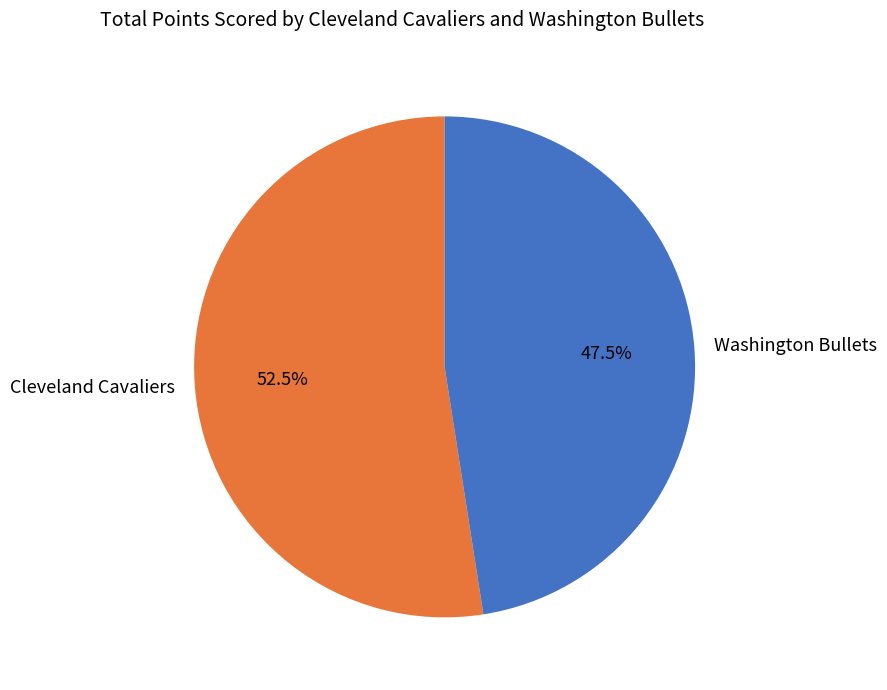

True or false: Cleveland Cavaliers accounts for 41% of the total.

False